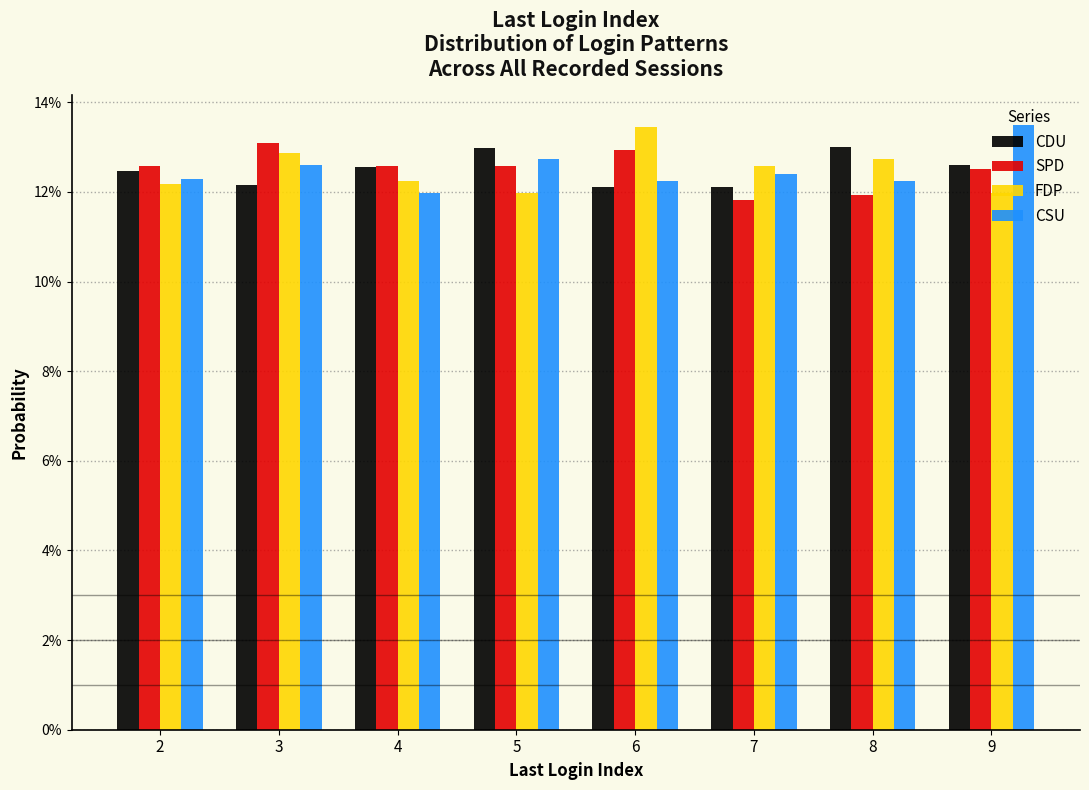

Are the bars grouped side by side (vs. stacked)?

Yes